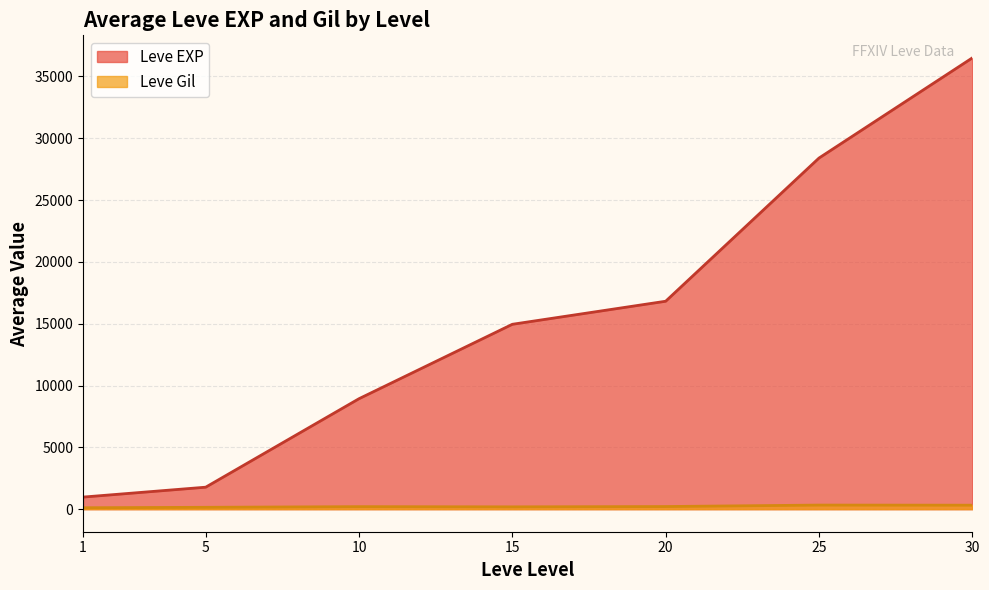

How many series are shown in this chart?

2